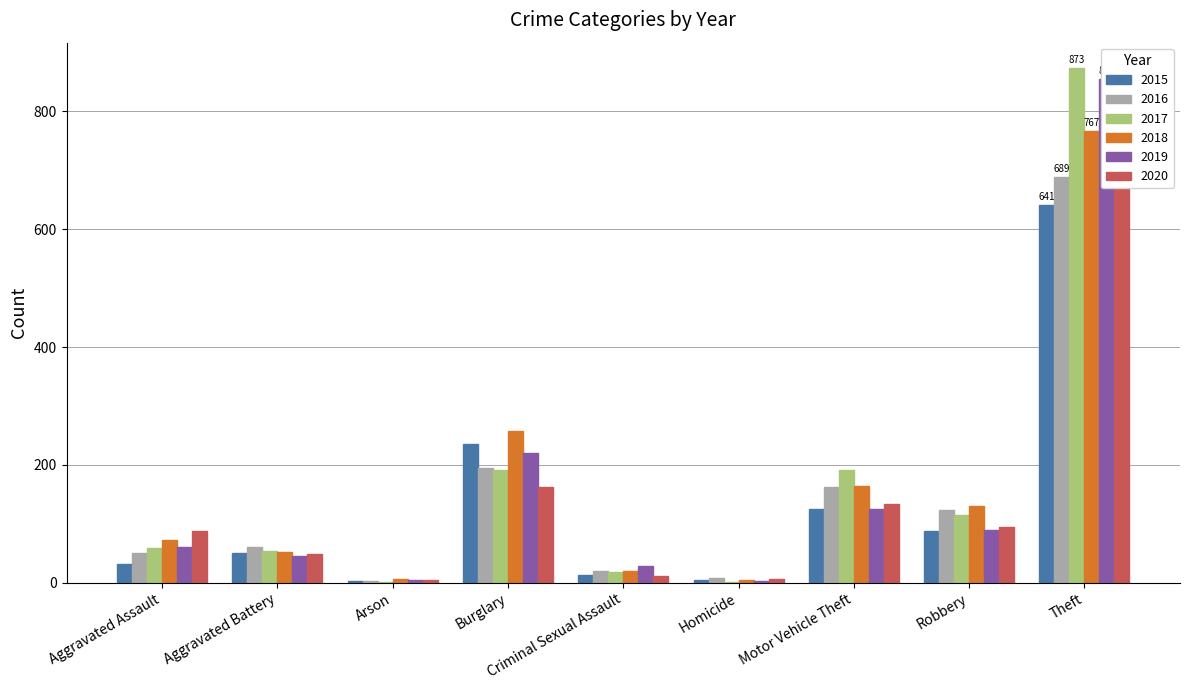

How many bars are there in total?

54